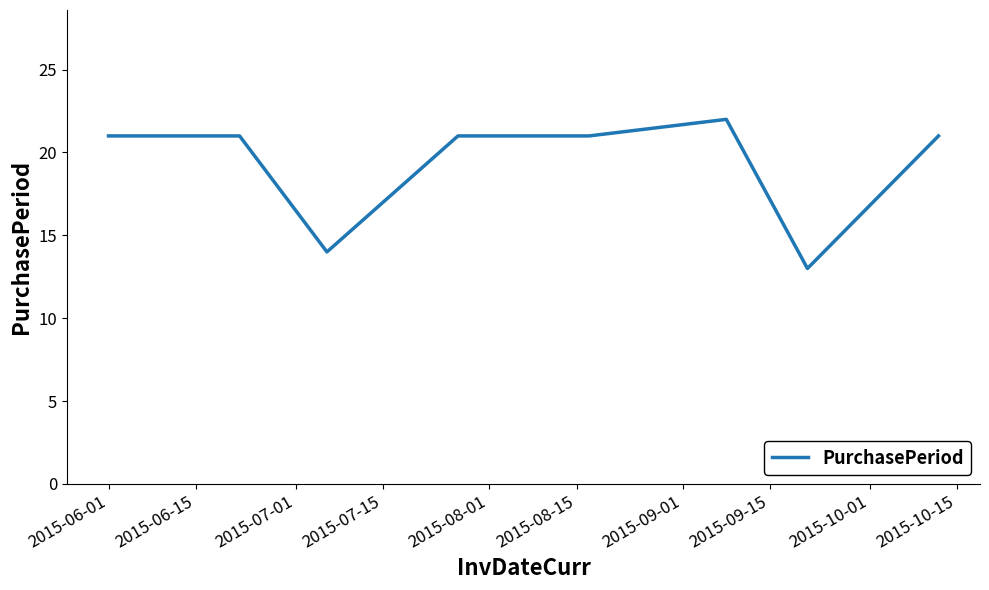

What is the sum of all values?

154